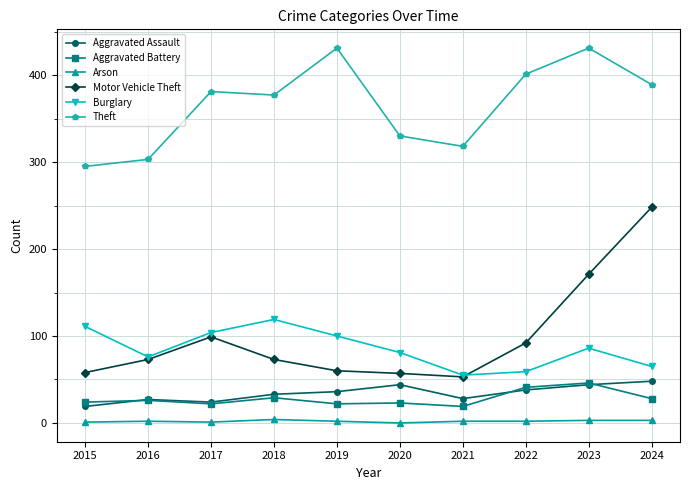

The value of Motor Vehicle Theft at 2024 is 248. True or false?

True